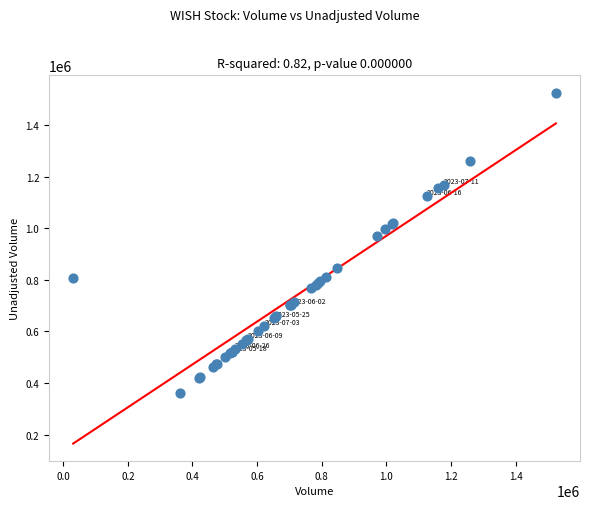

What Y value in the scatter plot is closest to 943250?

970300